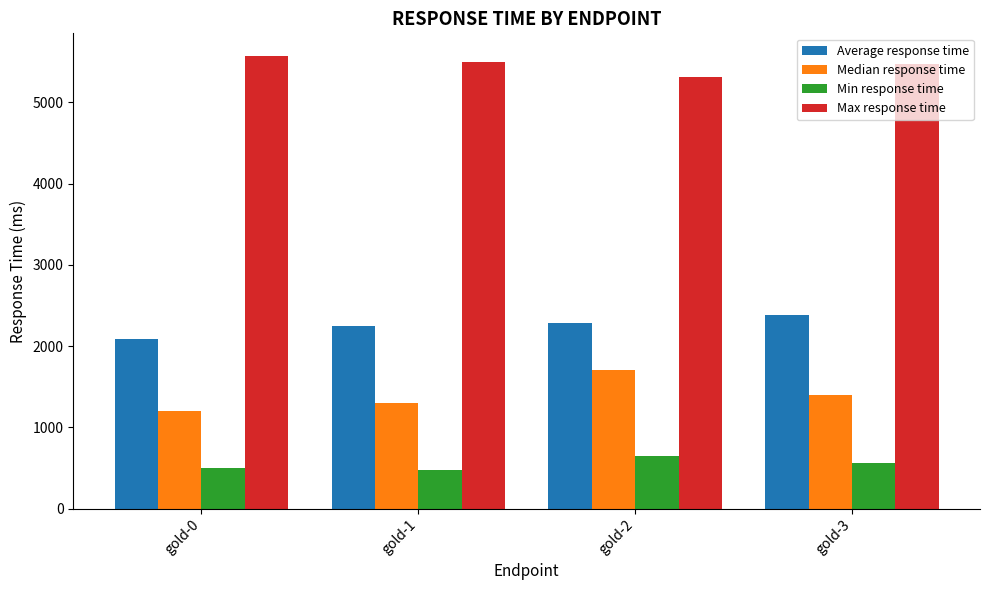

Which category has the lowest value in the Max response time series?

gold-2